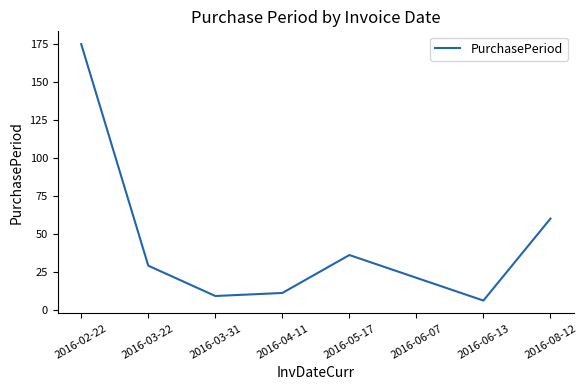

List the labels in order of value, largest first.

2016-02-22, 2016-08-12, 2016-05-17, 2016-03-22, 2016-06-07, 2016-04-11, 2016-03-31, 2016-06-13